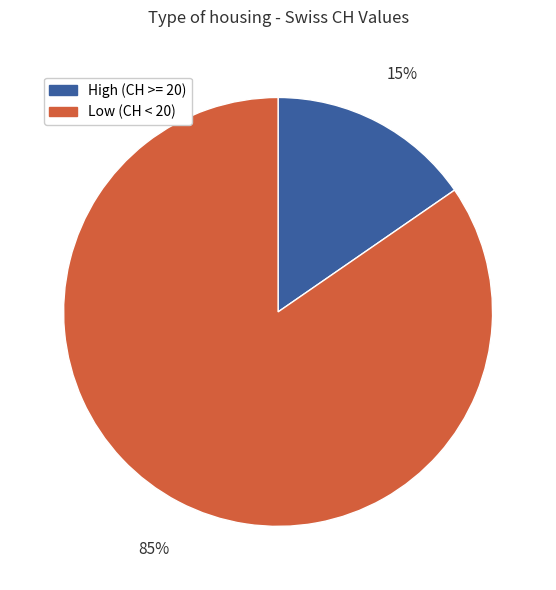

Between High (CH >= 20) and Low (CH < 20), which is larger?

Low (CH < 20)